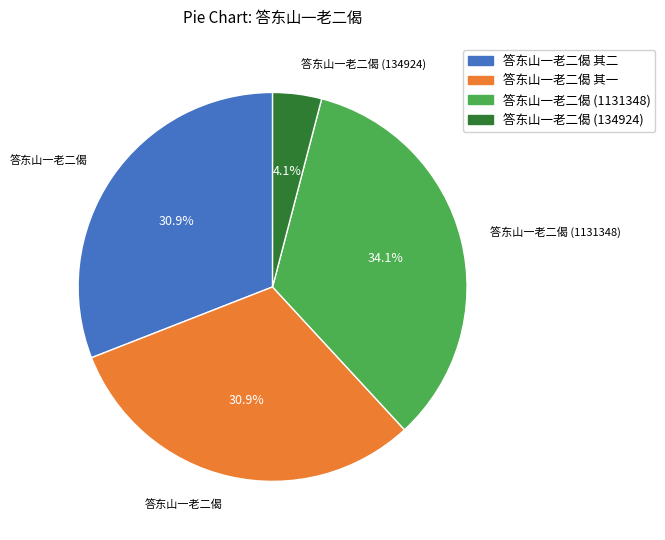

Is there any slice that represents more than half of the pie?

No